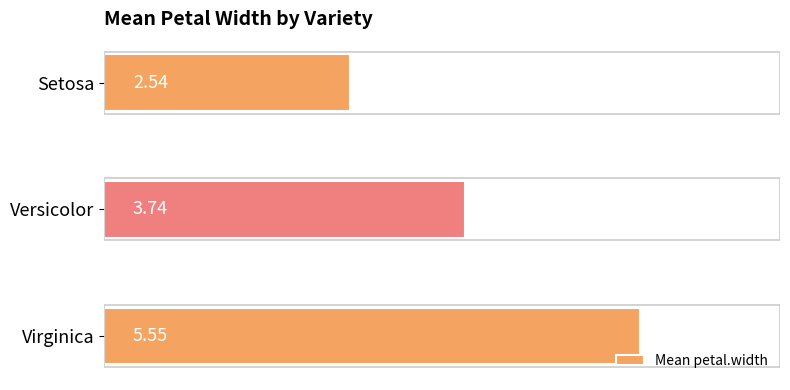

What is the label of the 1st bar from the top?

Setosa